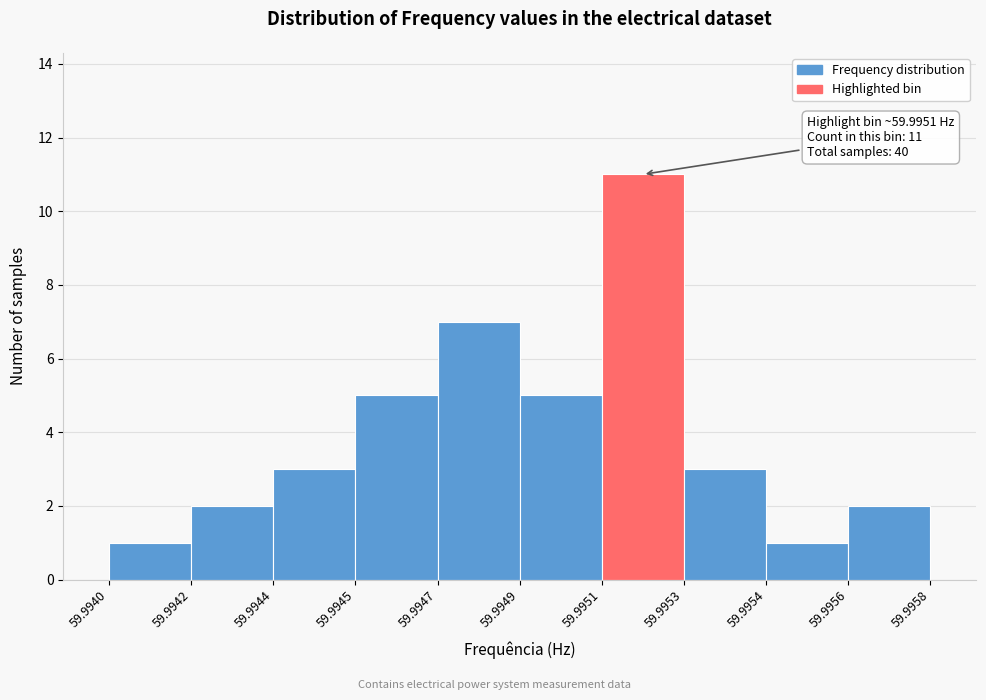

Reading right to left, transcribe all the data shown in this chart.

59.9956=2	59.9954=1	59.9953=3	59.9951=11	59.9949=5	59.9947=7	59.9945=5	59.9944=3	59.9942=2	59.9940=1